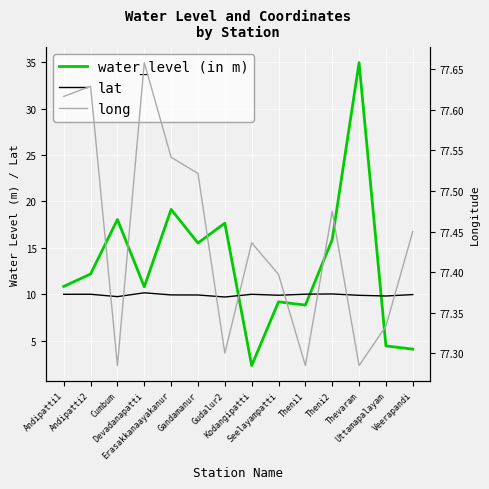

True or false: lat has more than 1 points higher than both neighbors.

True